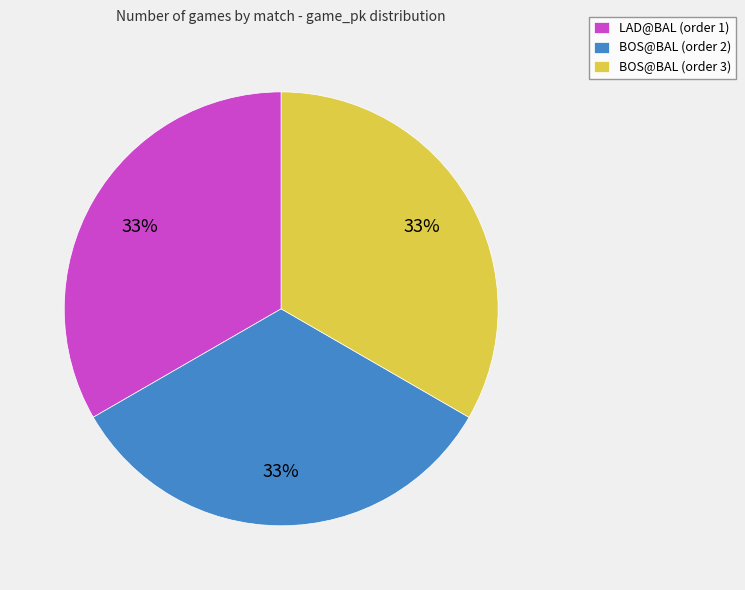

To the nearest percent, what is the average slice percentage?

33%